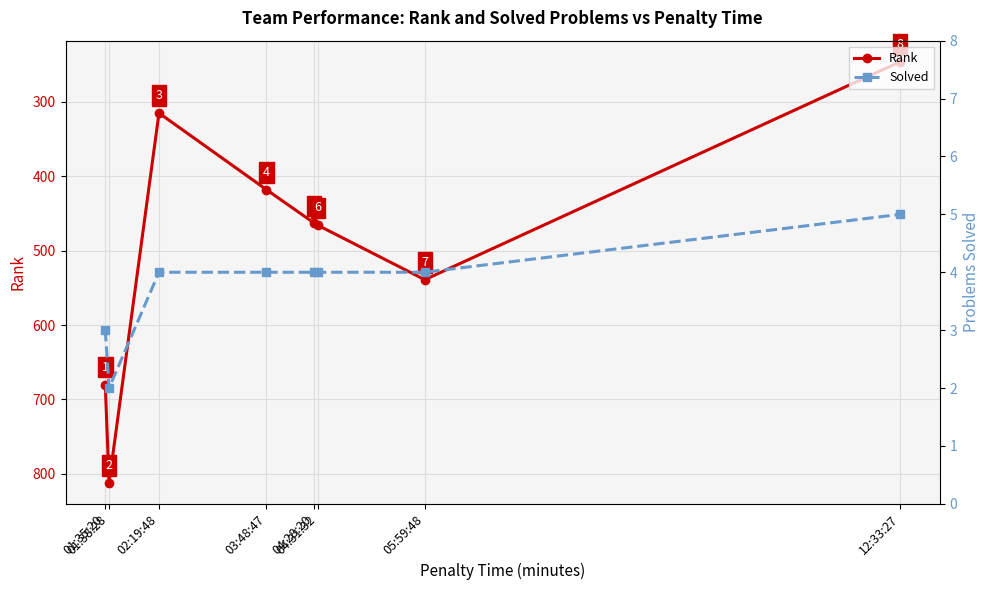

Reading left to right, transcribe all the data shown in this chart.

Rank: 01:35:20=680	01:38:28=812	02:19:48=315	03:48:47=418	04:28:20=463	04:31:32=466	05:59:48=539	12:33:27=246
Solved: 01:35:20=3	01:38:28=2	02:19:48=4	03:48:47=4	04:28:20=4	04:31:32=4	05:59:48=4	12:33:27=5